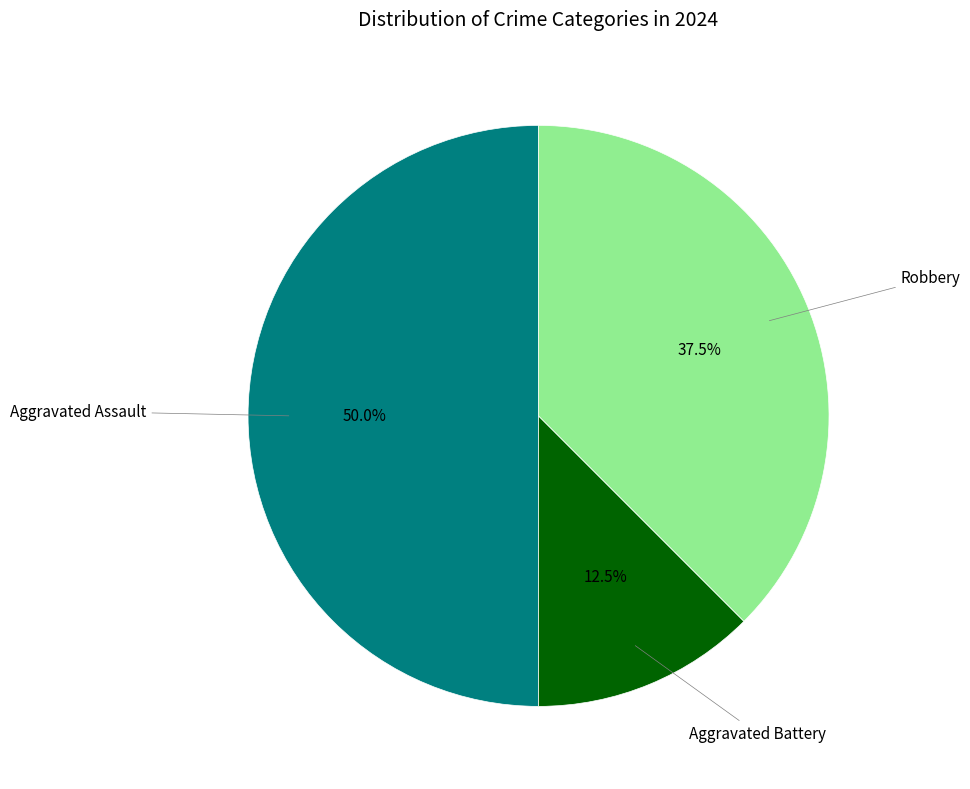

Which slice is the smallest?

Aggravated Battery